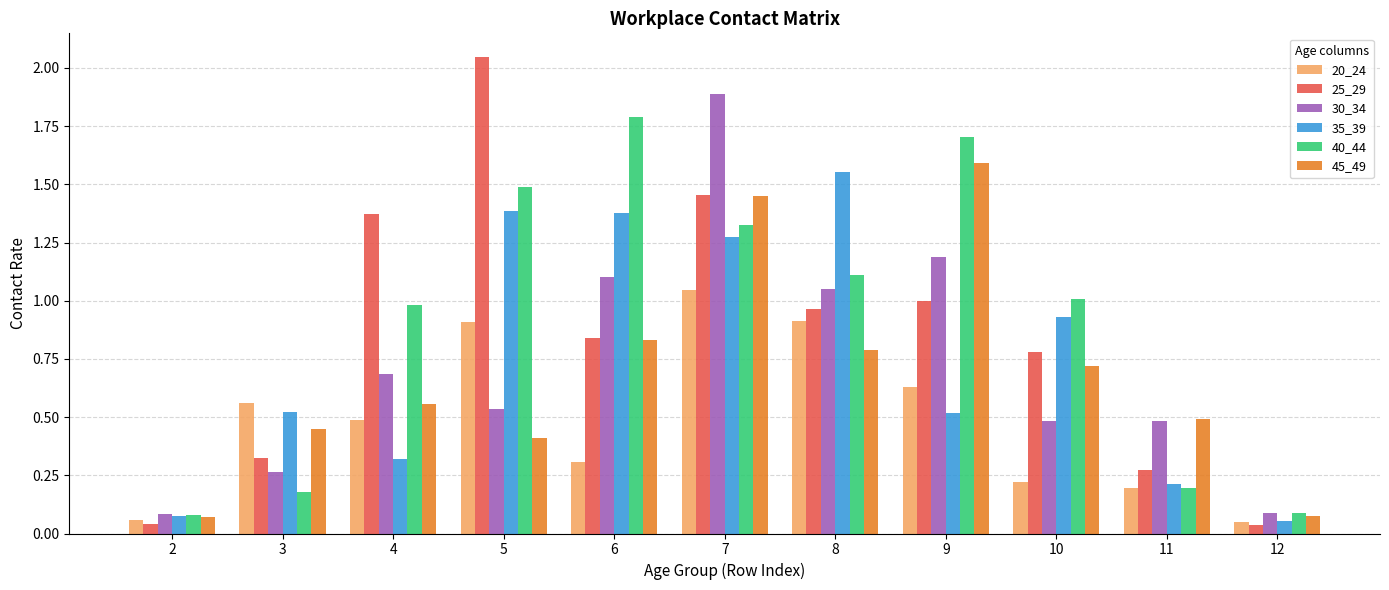

Between 5 and 11, which series saw the biggest shift?

25_29